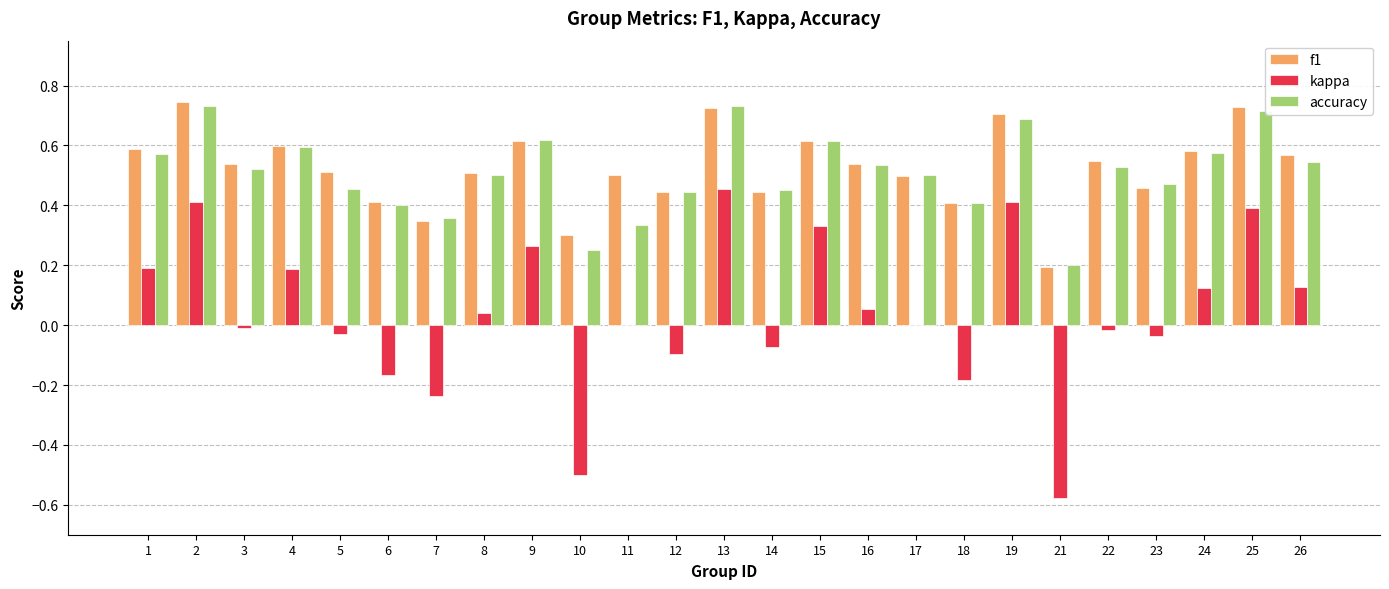

What is the sum of all accuracy values?

12.7